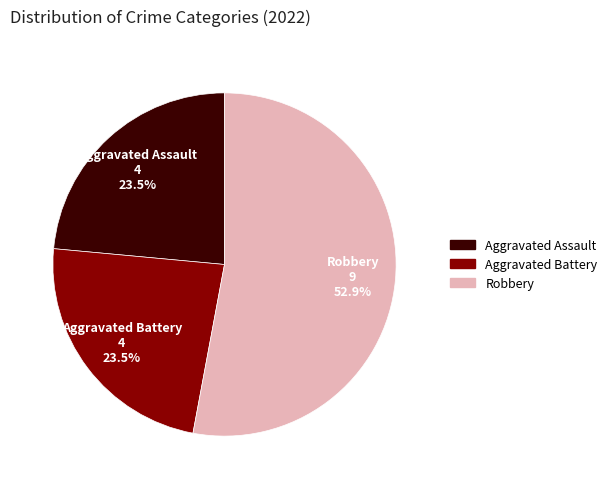

Is there a majority slice in this chart?

Yes